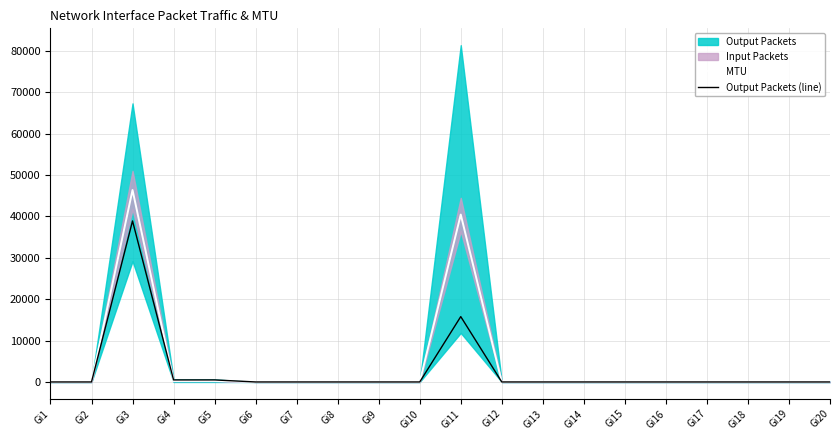

The MTU series shows 40422.5 at Gi11. True or false?

True